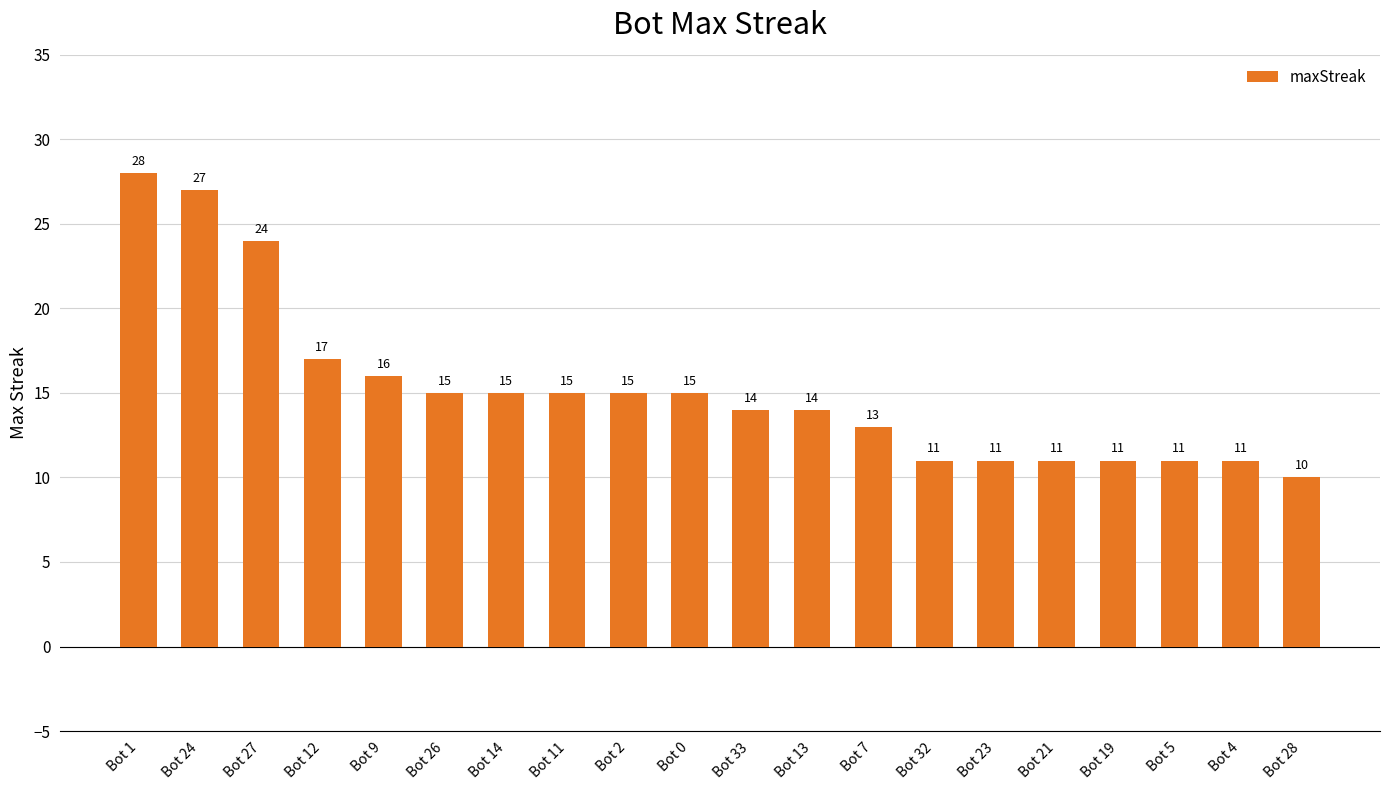

Approximately how many times larger is the value at Bot 23 compared to Bot 5?

1.0